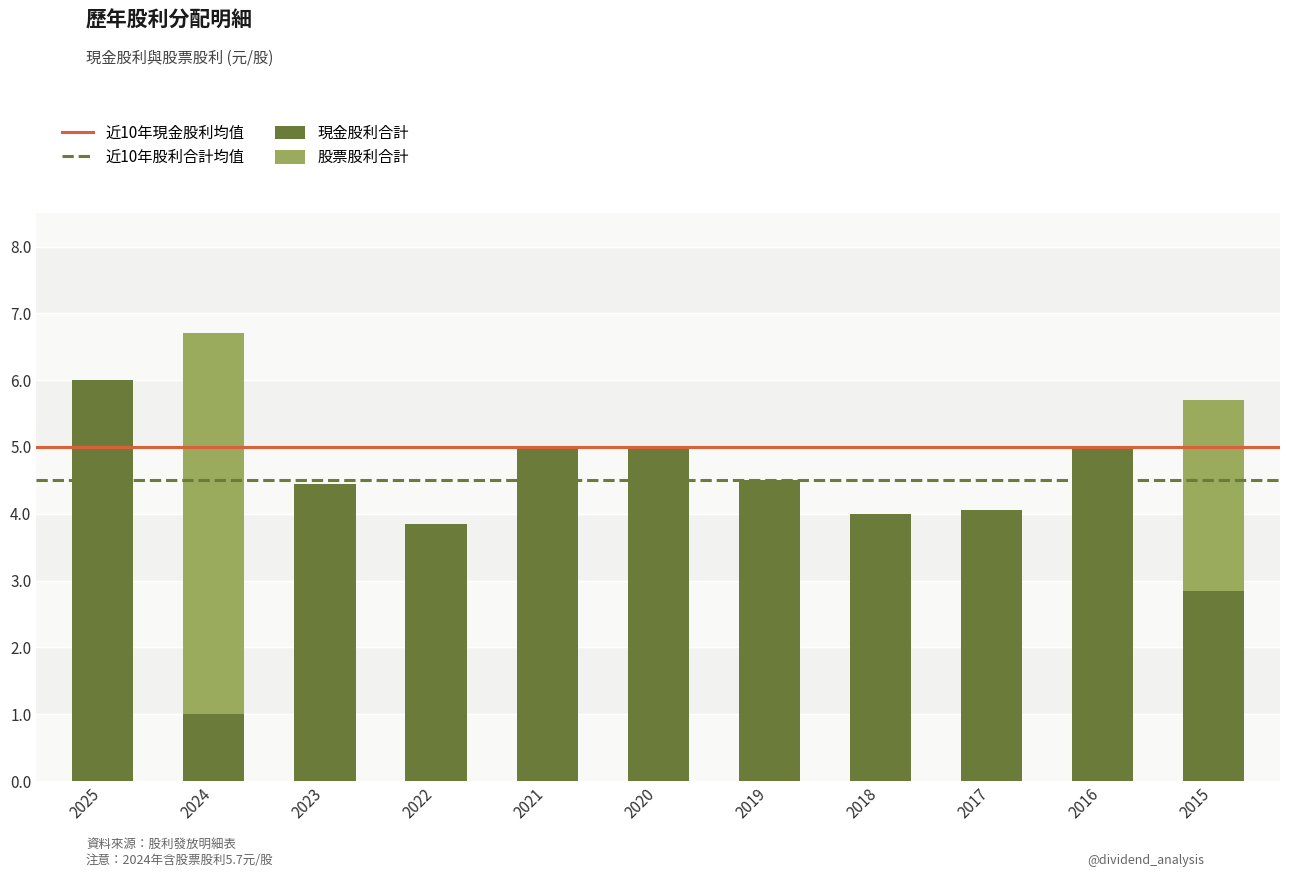

The value of 現金股利合計 at 2015 is 2.9. True or false?

True